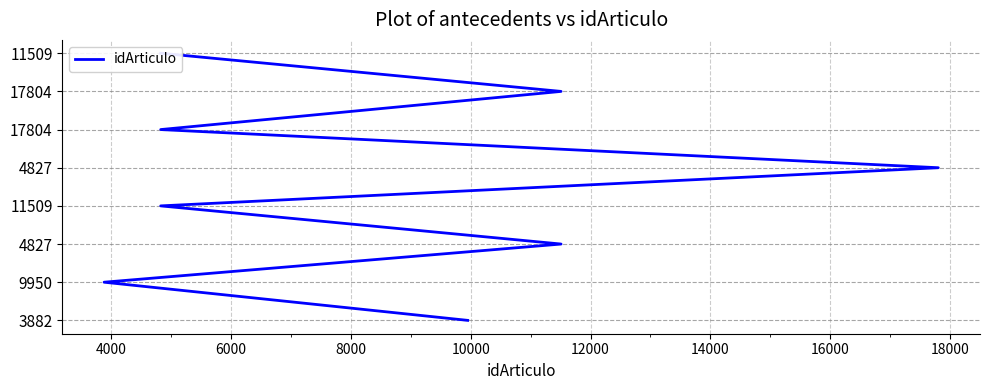

How many lines are shown in the chart?

1